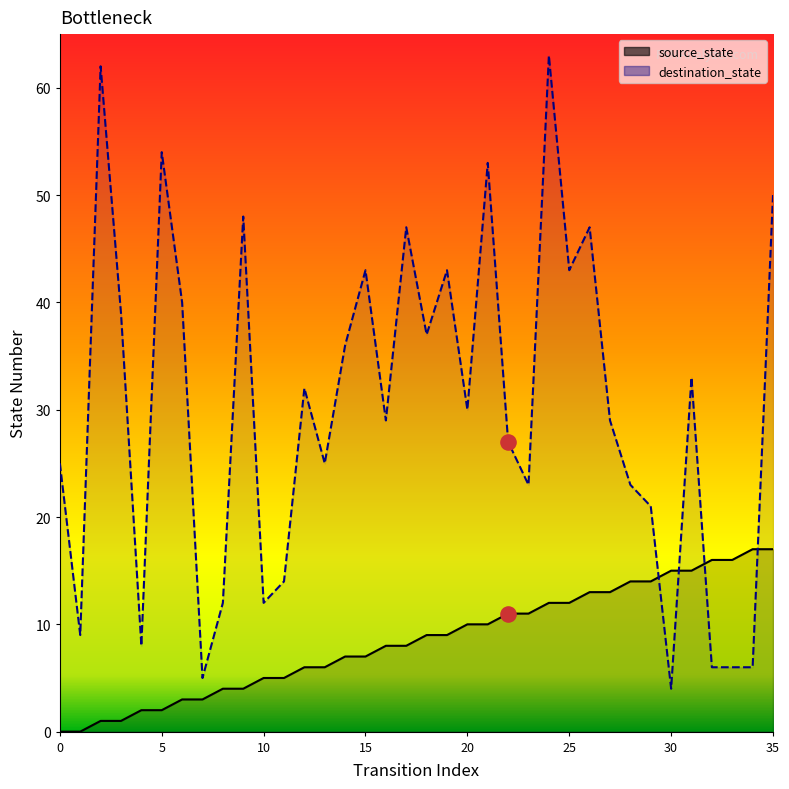

Is the value of destination_state at 14 greater than the value of source_state at 19?

Yes